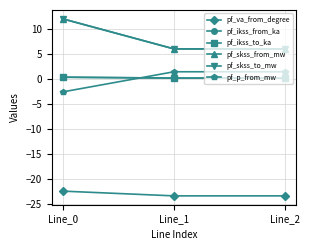

At Line_2, list the series in order from largest to smallest.

pf_skss_from_mw, pf_skss_to_mw, pf_p_from_mw, pf_ikss_from_ka, pf_ikss_to_ka, pf_va_from_degree